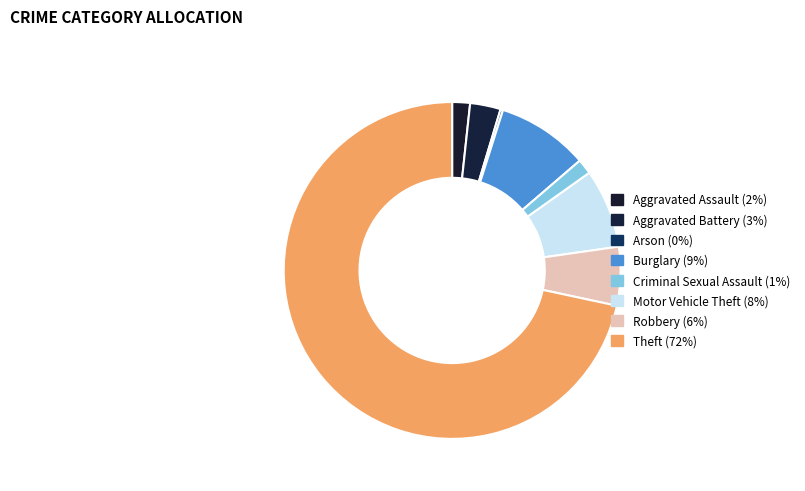

Does Aggravated Assault represent more than half of the total?

No